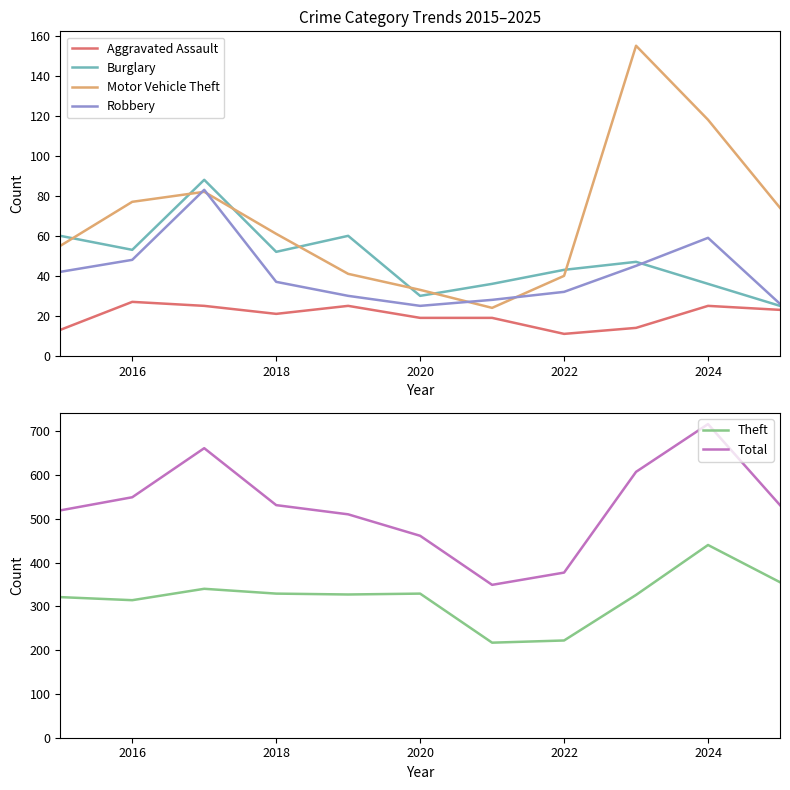

What is the smallest value displayed?

11